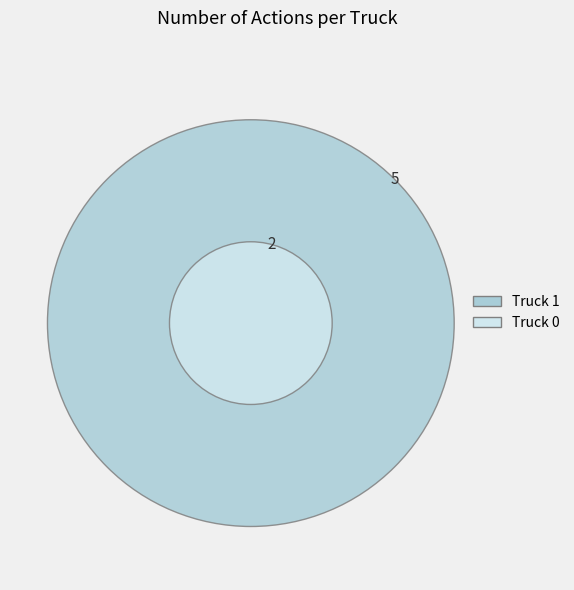

Combined, what portion of the pie is Truck 0 and Truck 1?

100.0%